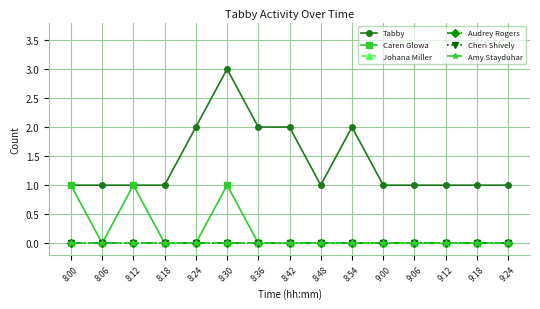

What is the greatest value displayed?

3